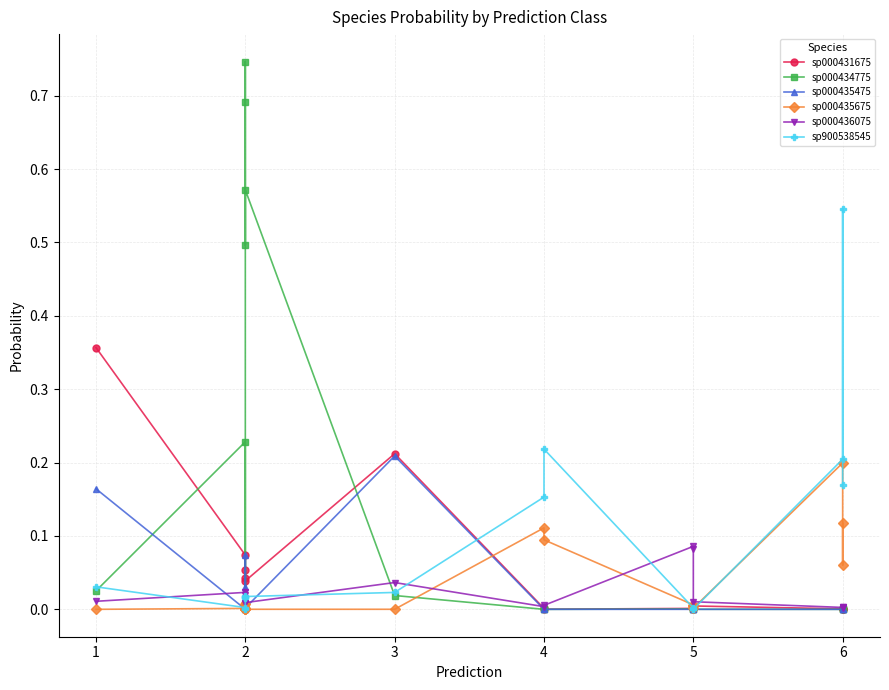

Which series has the widest spread of values?

sp000434775